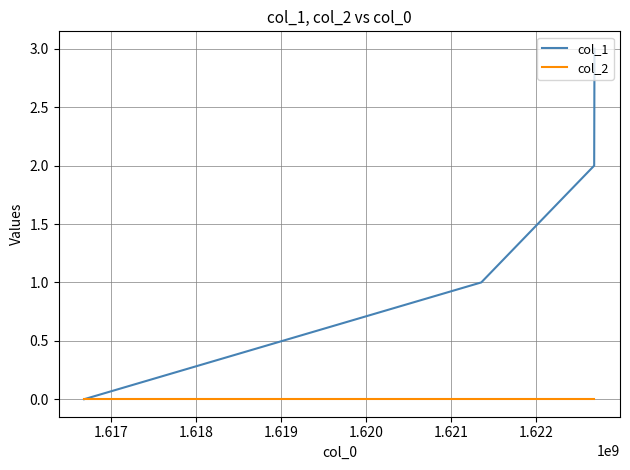

Which series has the largest total across all categories?

col_1